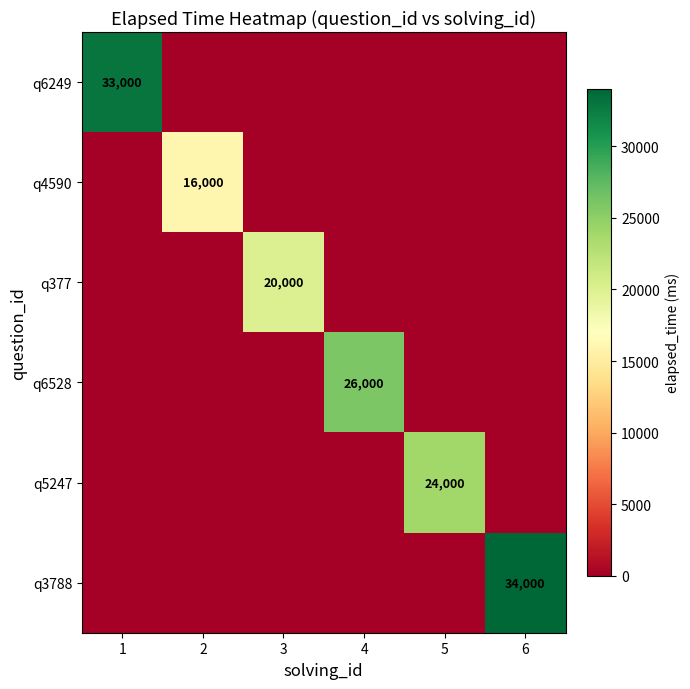

True or false: q6528 has a value of 26000 at 4.

True